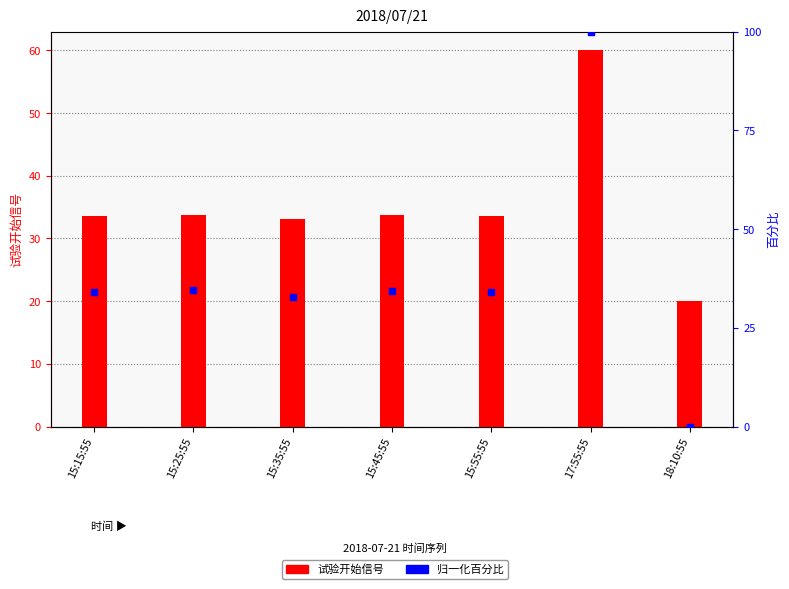

Is the value of 试验开始信号 at 15:35:55 greater than the value of 归一化百分比 at 15:35:55?

Yes